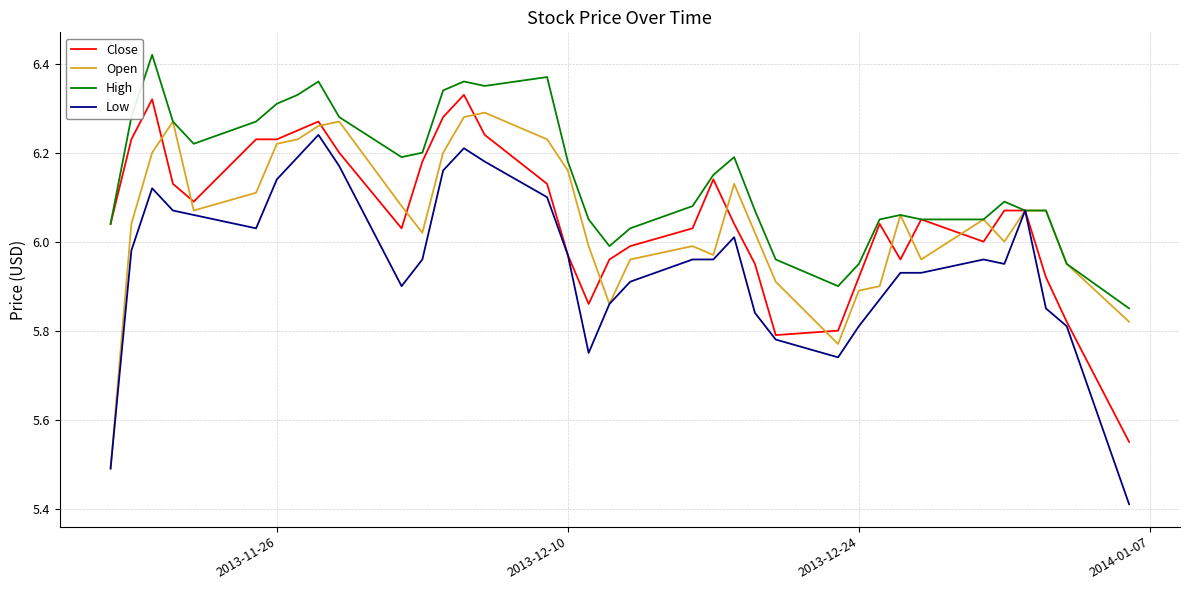

Which series has the largest total across all categories?

High